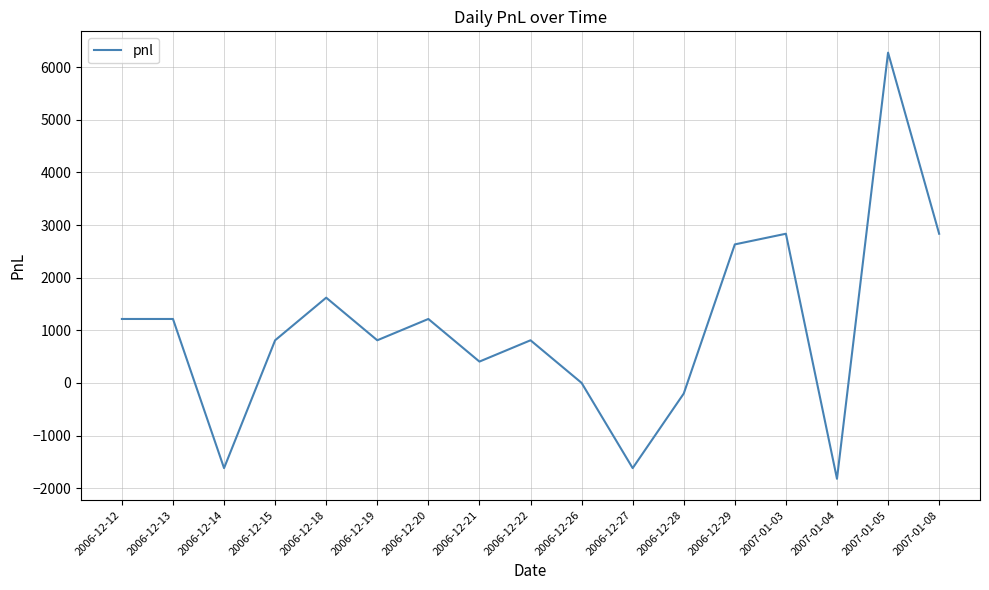

Which has a higher value, 2006-12-19 or 2006-12-26?

2006-12-19